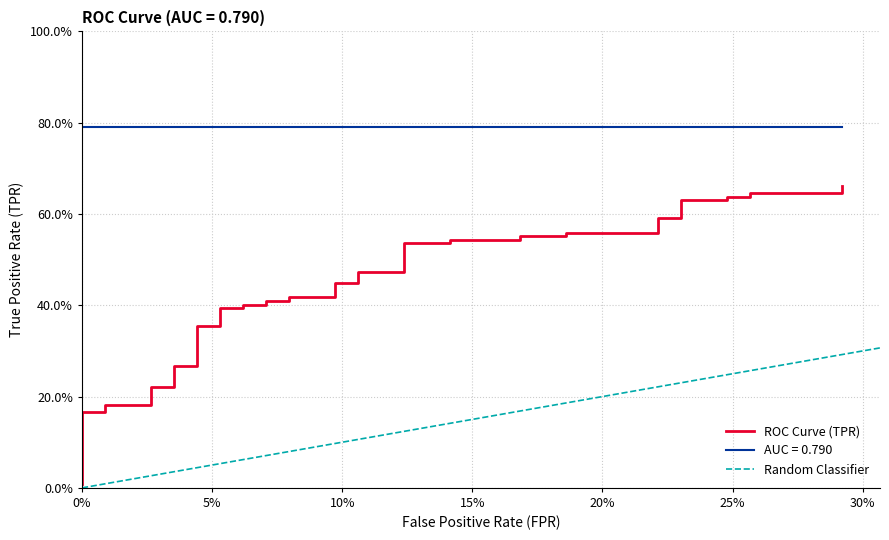

Reading left to right, what are all the values shown in this chart?

0.0	0.2	0.2	0.2	0.2	0.2	0.2	0.3	0.3	0.4	0.4	0.4	0.4	0.4	0.4	0.4	0.4	0.4	0.4	0.4	0.4	0.5	0.5	0.5	0.5	0.5	0.5	0.6	0.6	0.6	0.6	0.6	0.6	0.6	0.6	0.6	0.6	0.6	0.6	0.7